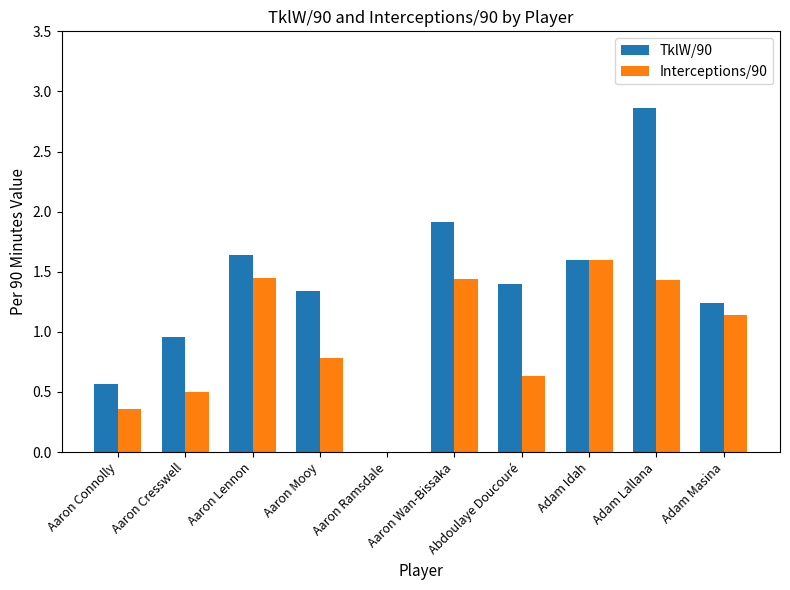

At which label does Interceptions/90 reach its peak?

Adam Idah